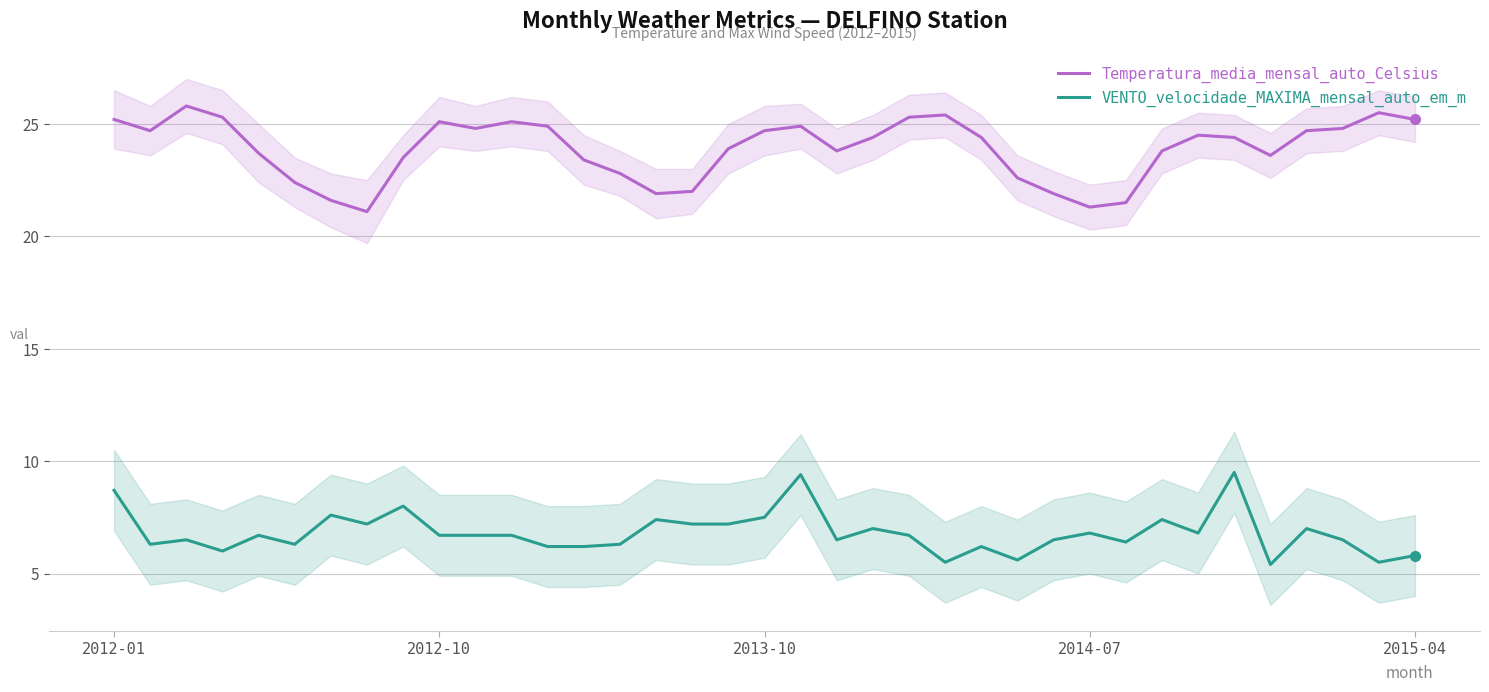

Reading left to right, list all the values displayed in this chart.

Temperatura_media_mensal_auto_Celsius: 25.2	24.7	25.8	25.3	23.7	22.4	21.6	21.1	23.5	25.1	24.8	25.1	24.9	23.4	22.8	21.9	22.0	23.9	24.7	24.9	23.8	24.4	25.3	25.4	24.4	22.6	21.9	21.3	21.5	23.8	24.5	24.4	23.6	24.7	24.8	25.5	25.2
VENTO_velocidade_MAXIMA_mensal_auto_em_m: 8.7	6.3	6.5	6.0	6.7	6.3	7.6	7.2	8.0	6.7	6.7	6.7	6.2	6.2	6.3	7.4	7.2	7.2	7.5	9.4	6.5	7.0	6.7	5.5	6.2	5.6	6.5	6.8	6.4	7.4	6.8	9.5	5.4	7.0	6.5	5.5	5.8